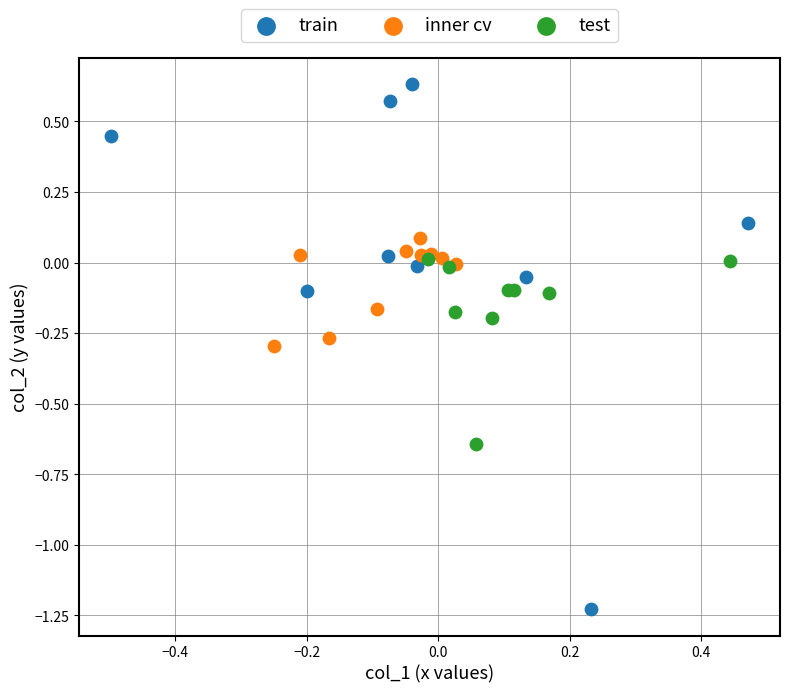

Which series contains the lowest Y value?

train